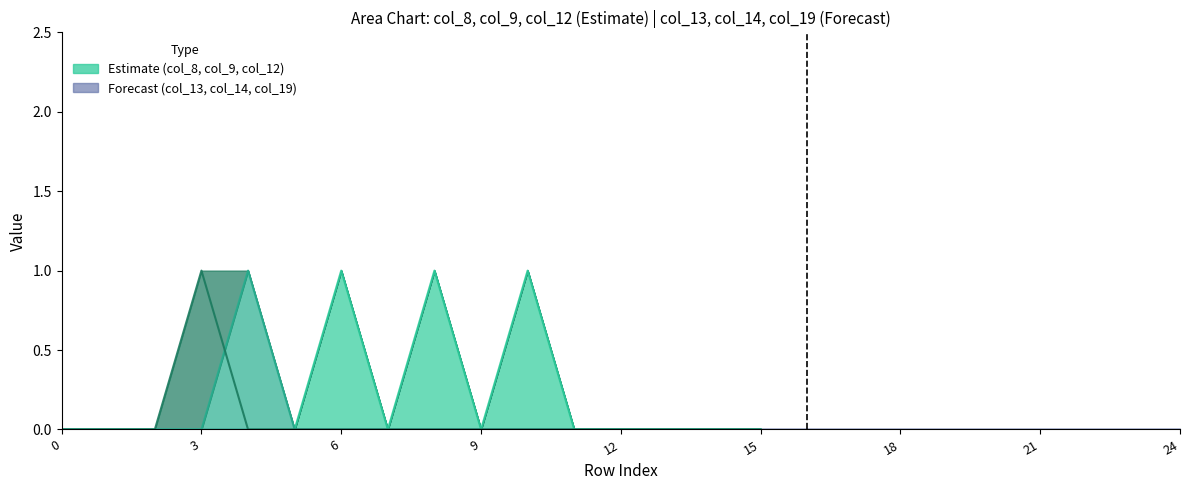

True or false: col_14 and col_8 cross at least once.

True